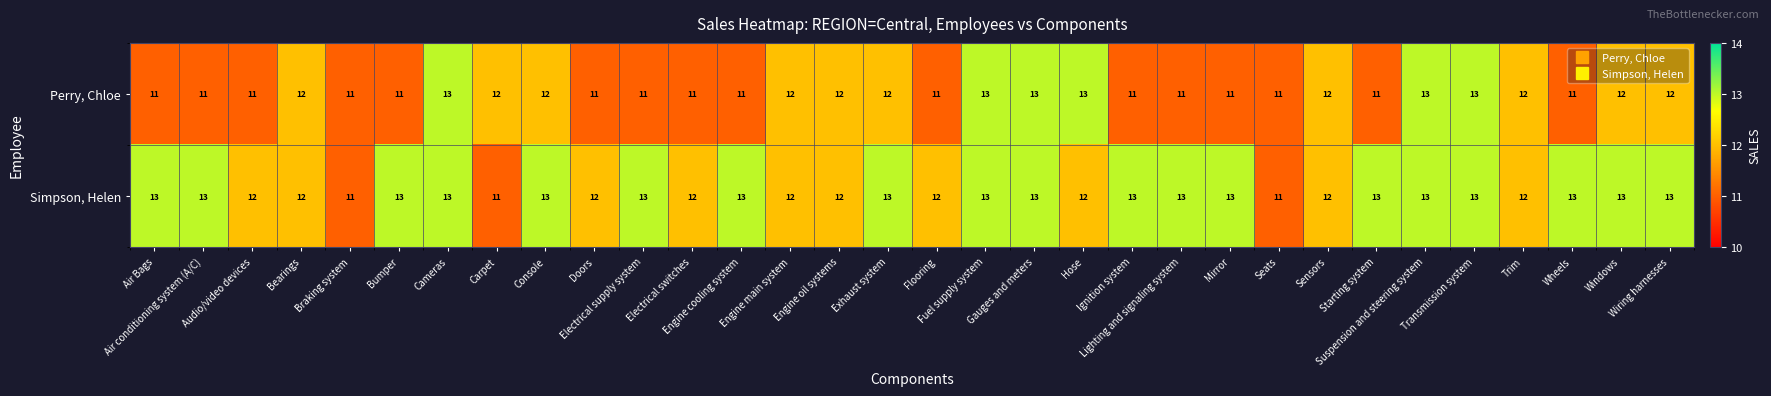

Count the Perry, Chloe values in the range 11 to 12.

26